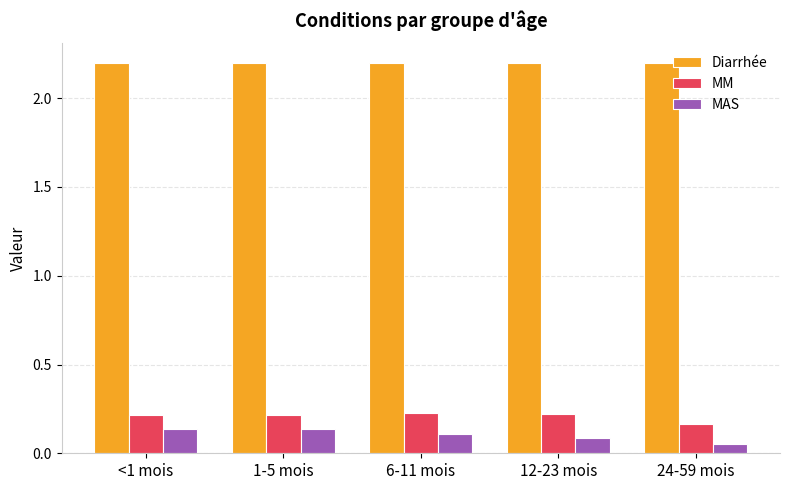

What is the minimum value for Diarrhée?

2.2